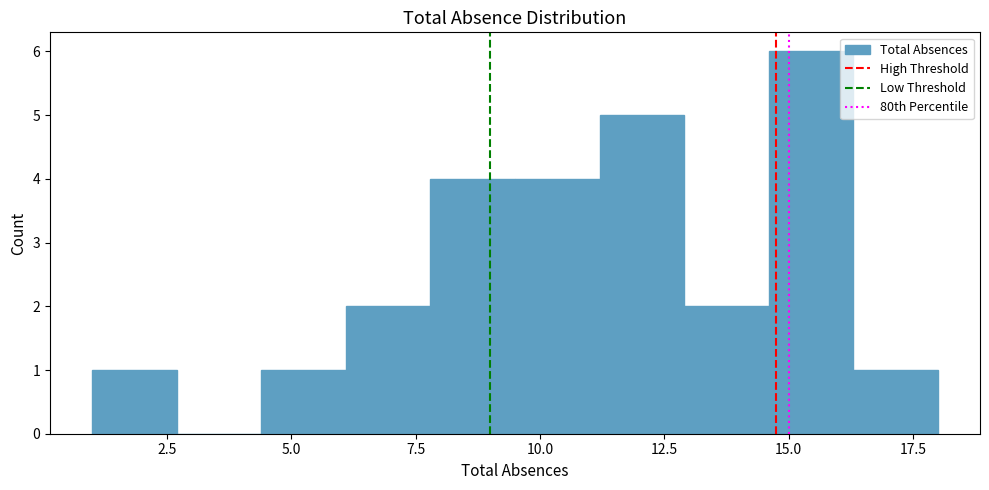

Read against the x-axis, roughly where is the centre of the tallest bar?

15.5